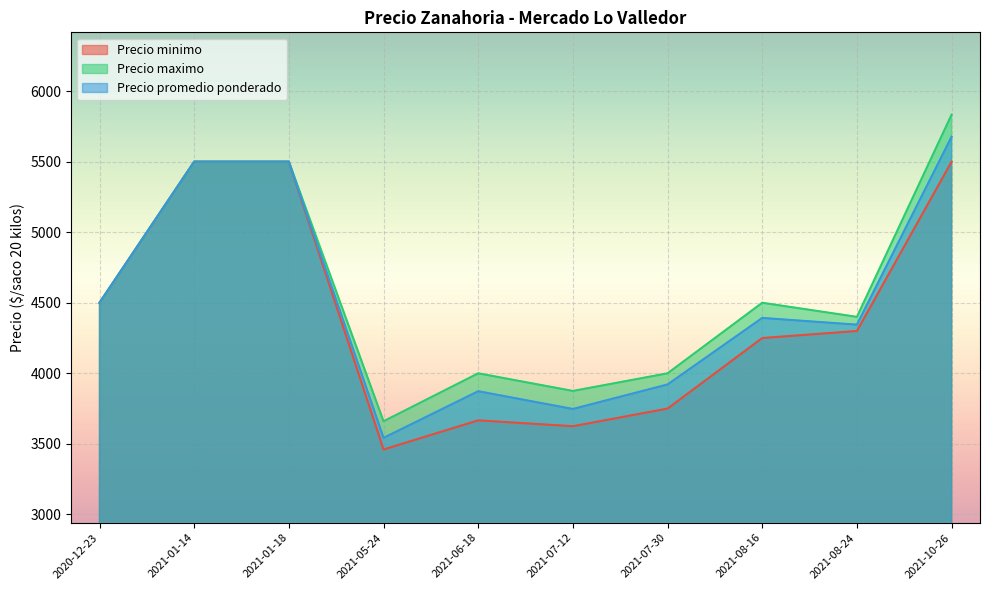

What is the maximum value shown in the chart?

5833.3